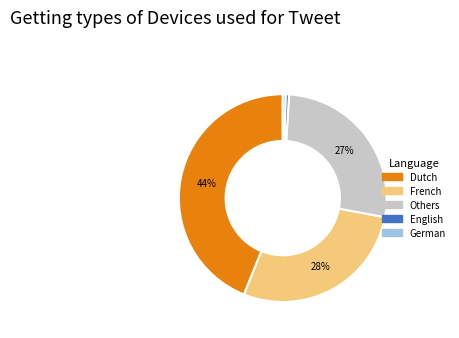

Is there a majority slice in this chart?

No